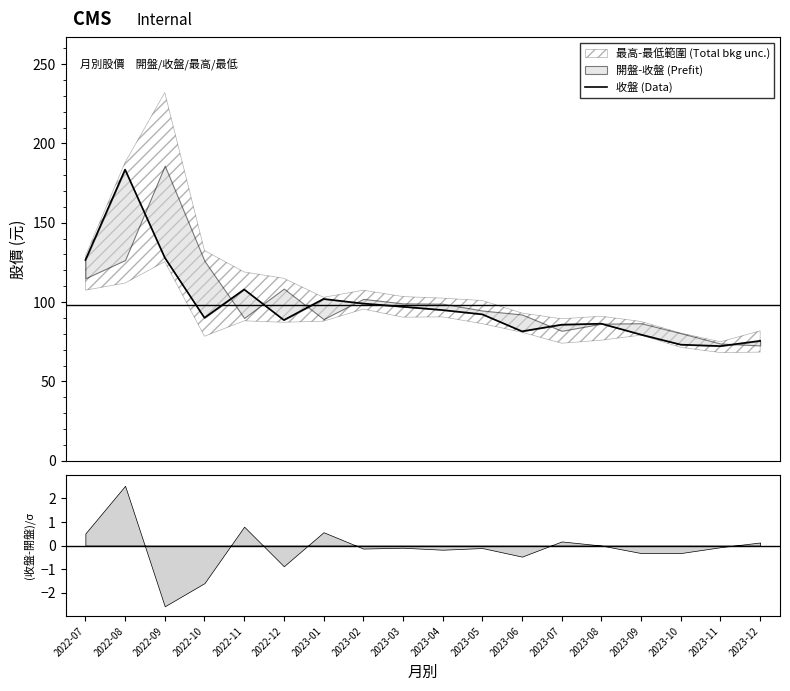

What is the label of the 11th point from the right?

2023-02